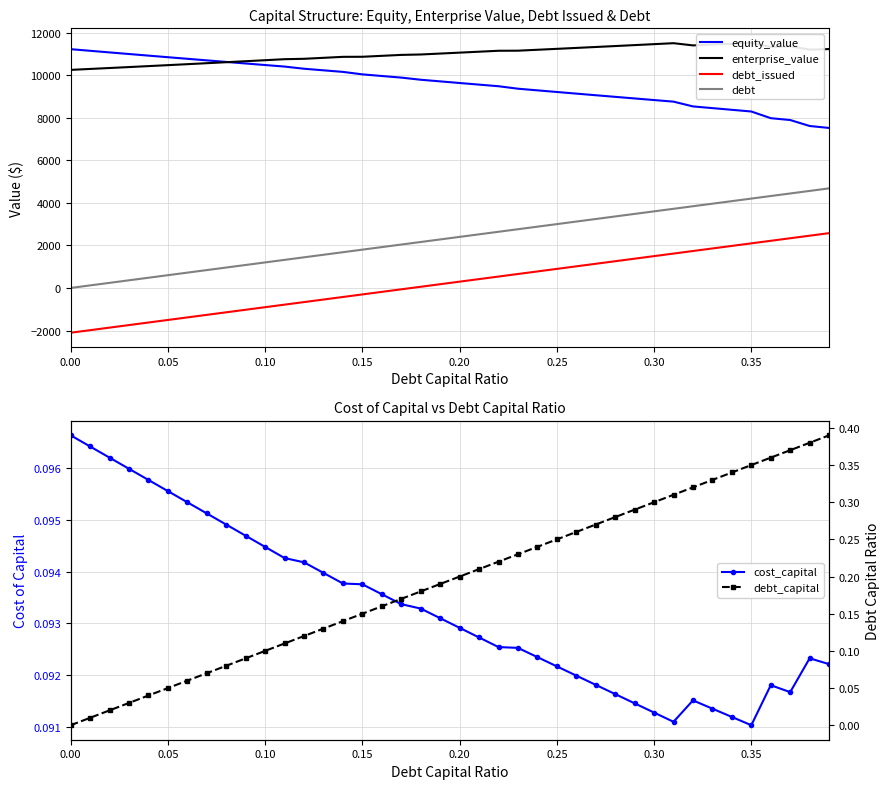

What is the maximum value for equity_value?

11222.4